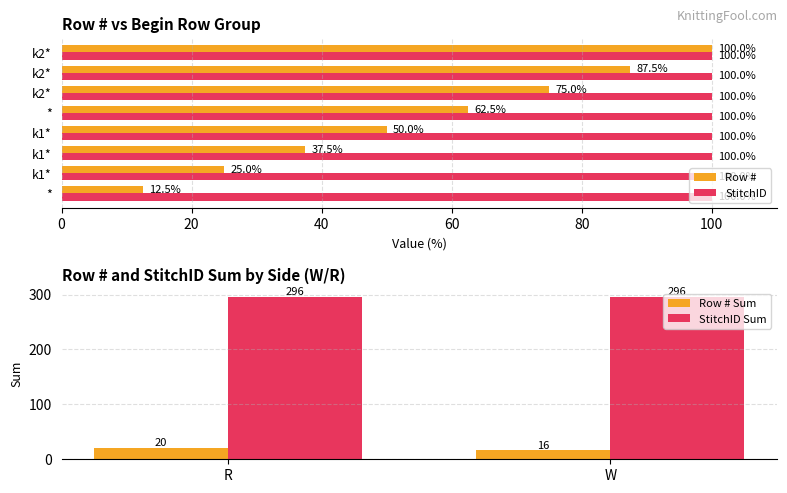

List the labels in order of value, largest first.

k2*, k2*, k2*, *, k1*, k1*, k1*, *